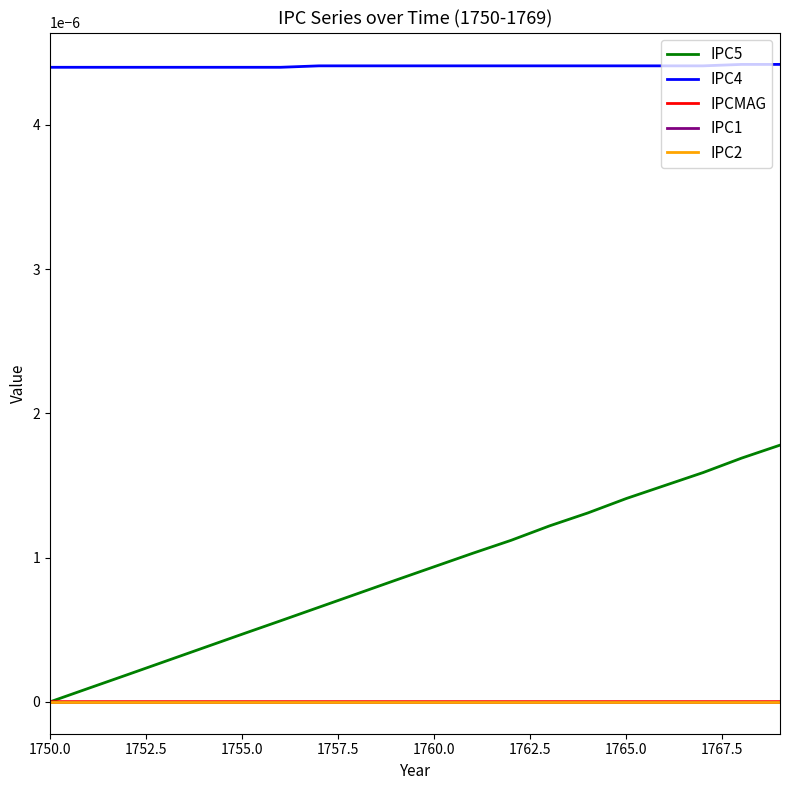

Does the chart display data point markers on the line(s)?

No